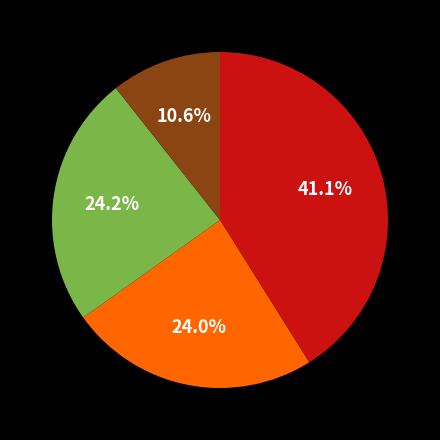

Does any single category account for the majority?

No